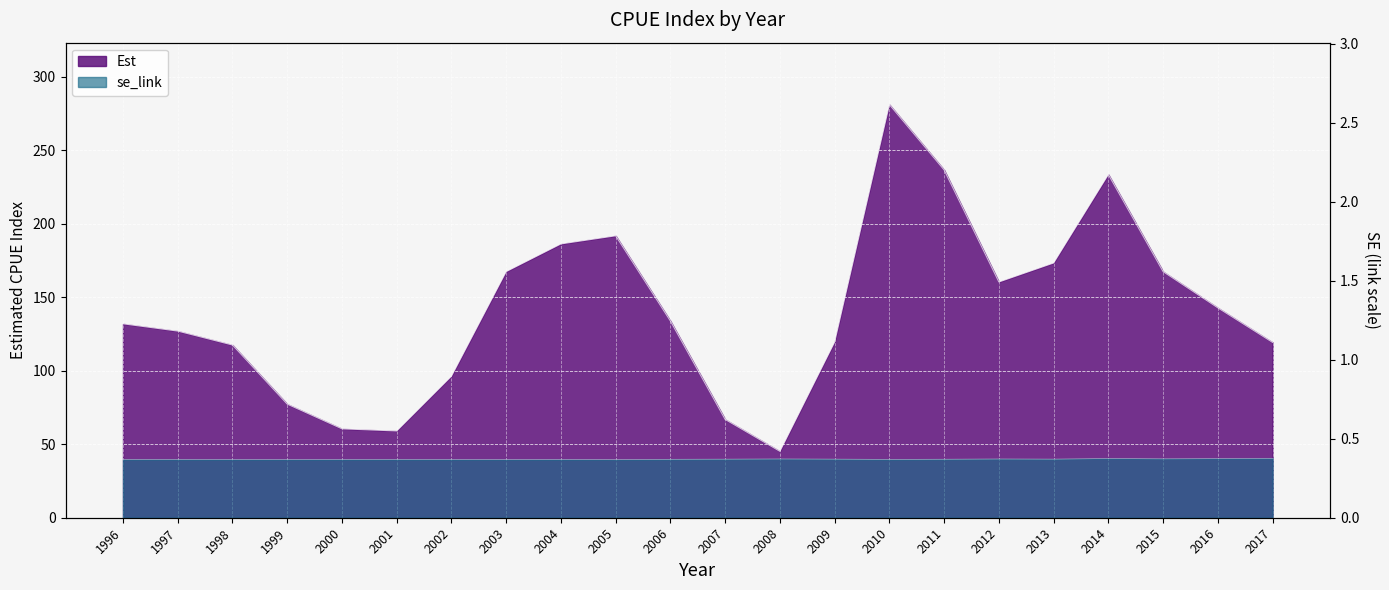

At which category does Est reach its first local valley?

2001